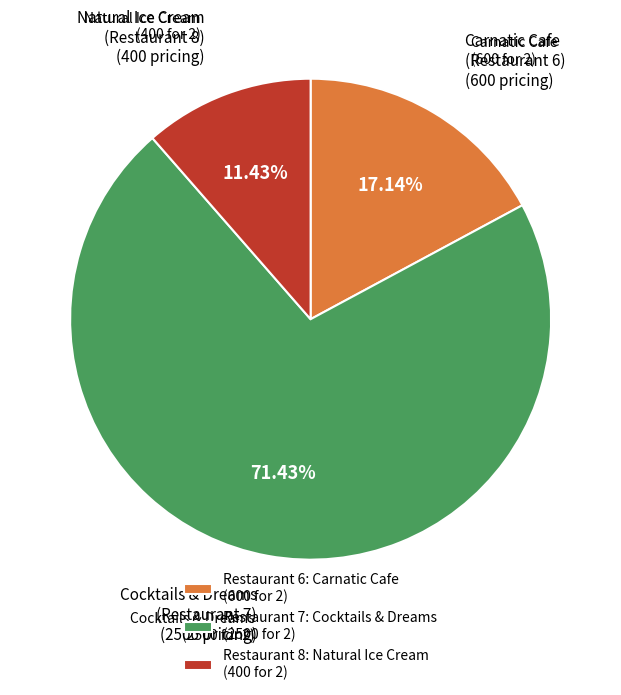

Approximately how many times larger is the value at Restaurant 7: Cocktails & Dreams (2500 for 2) compared to Restaurant 8: Natural Ice Cream (400 for 2)?

6.2